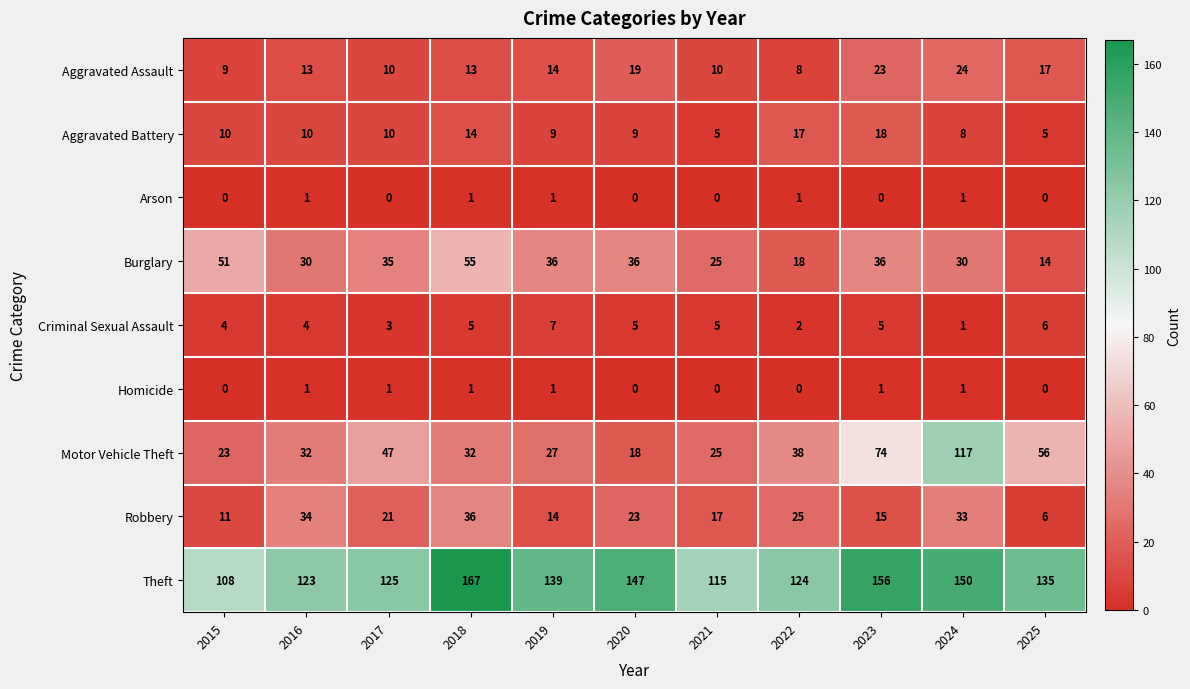

What is the minimum value for Burglary?

14